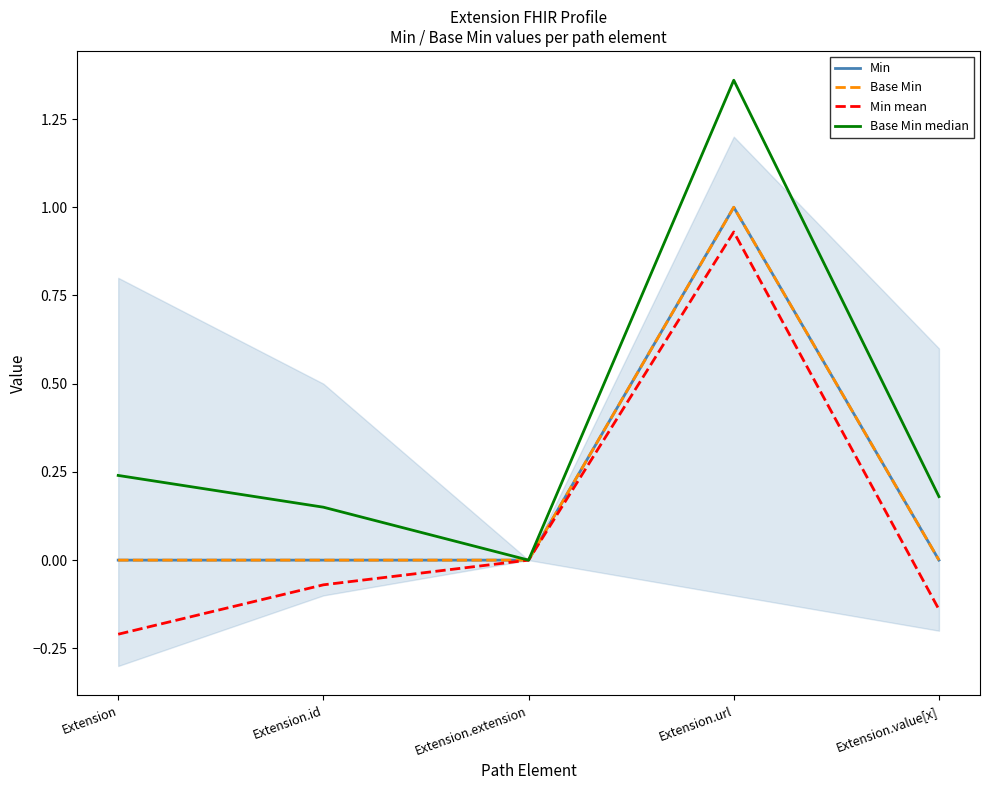

Count the number of categories in the chart.

5